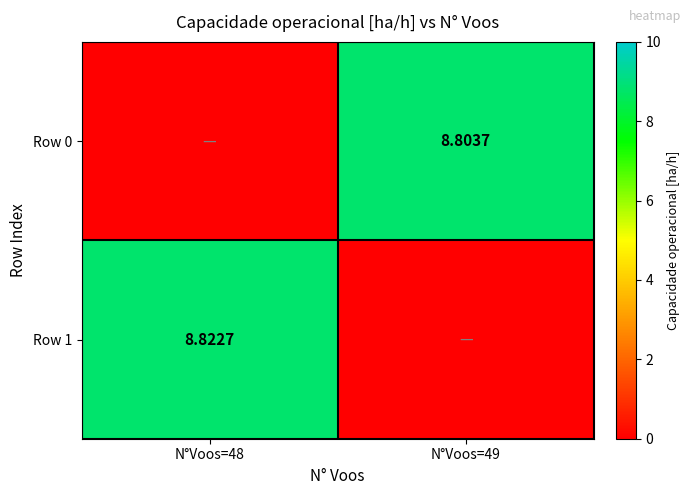

Is the value of Row 0 at N°Voos=49 greater than the value of Row 1 at N°Voos=48?

No